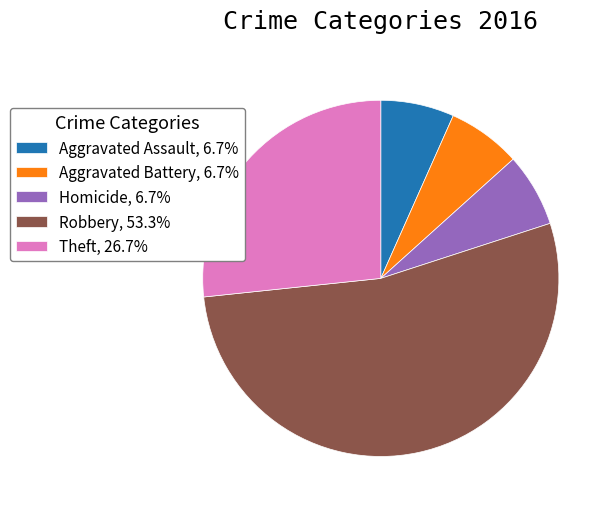

Is the sum of Robbery, 53.3% and Theft, 26.7% greater than half?

Yes